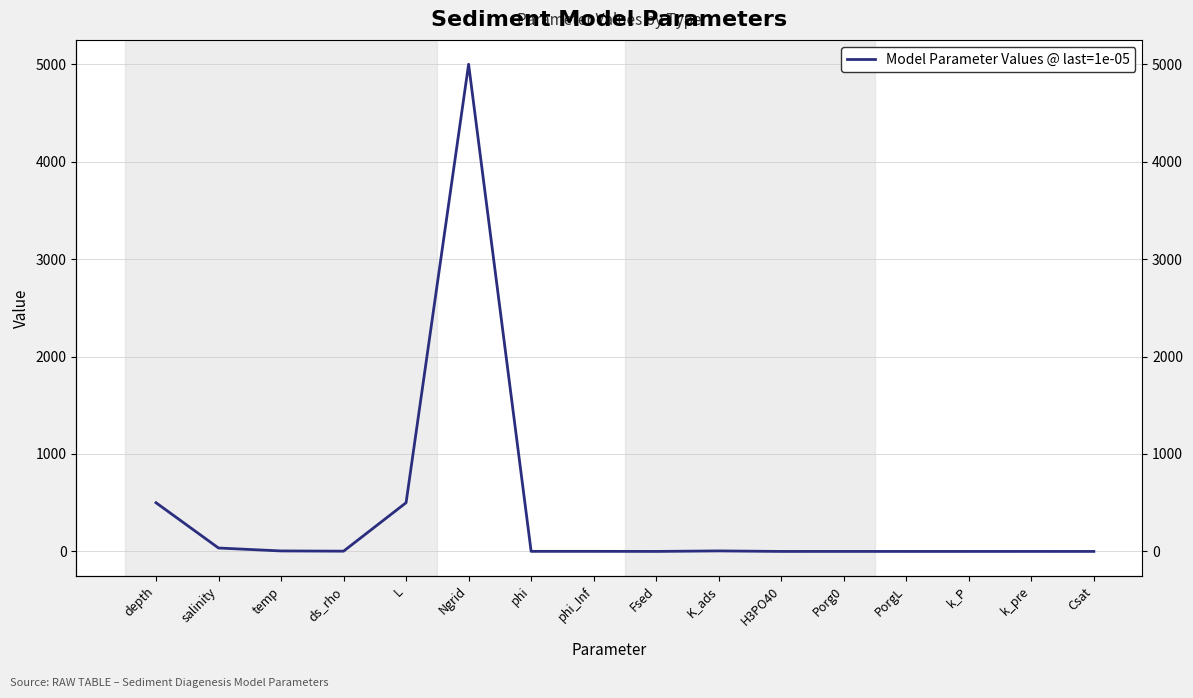

What is the approximate value at temp?

5.0